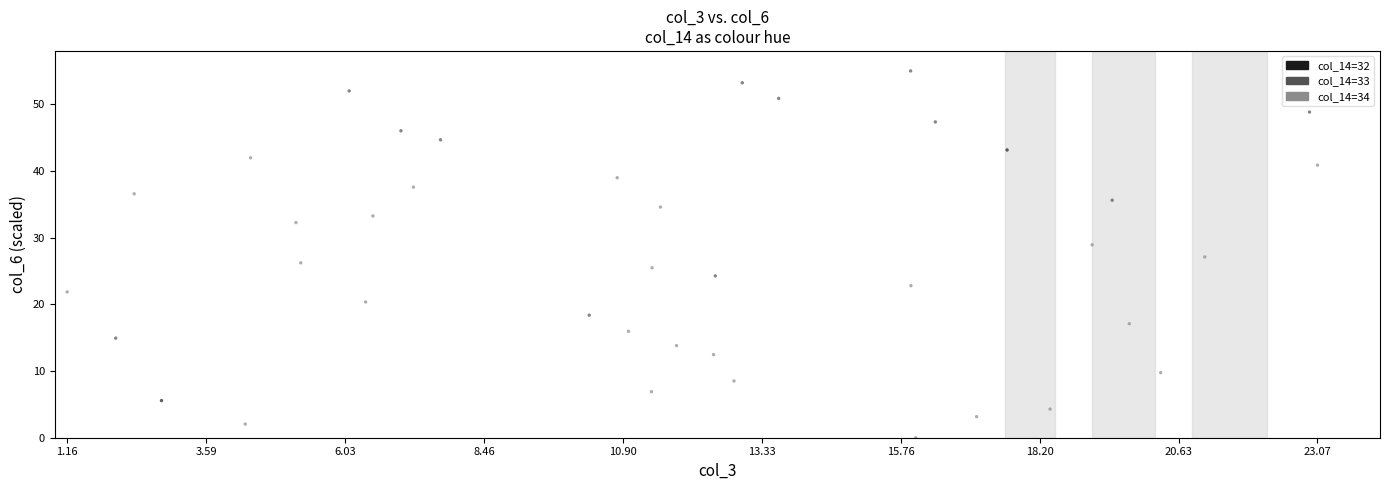

What is the range of X values (max minus min)?

1.0